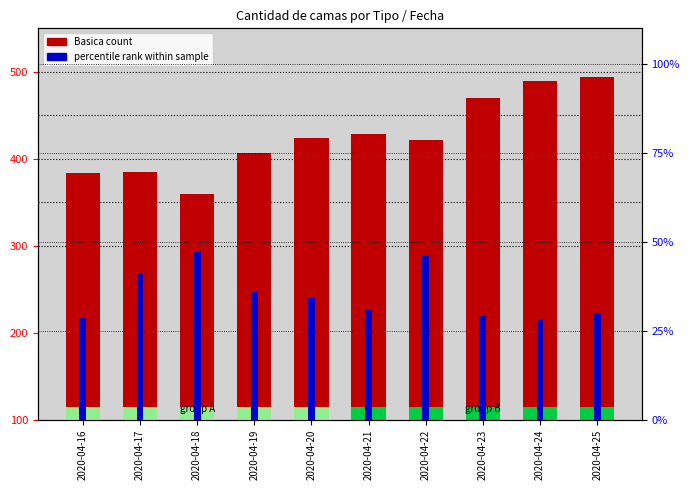

Reading left to right, list all the values displayed in this chart.

Basica count: 384.0	385.0	360.0	407.0	424.0	428.0	422.0	470.0	489.0	494.0
percentile rank within sample: 28.9	41.3	47.4	35.9	34.2	30.9	46.1	29.2	28.4	29.9